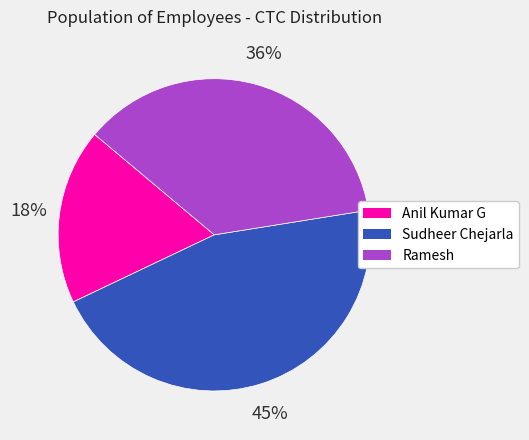

Is there any slice that represents more than half of the pie?

No